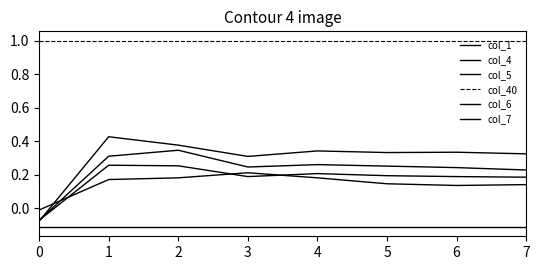

How many lines are shown in the chart?

6